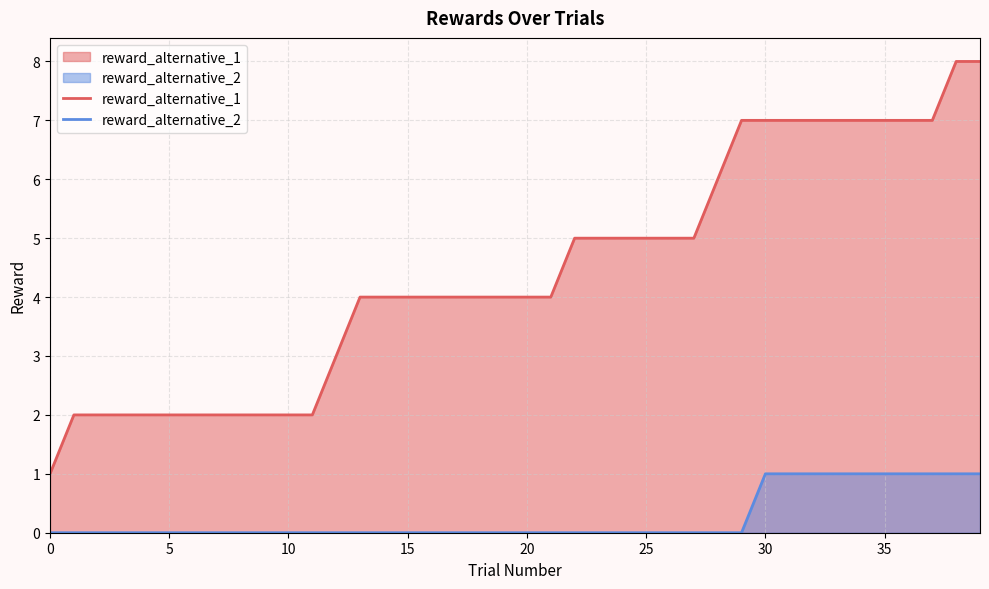

True or false: reward_alternative_2 has a value of 1 at 32.

True